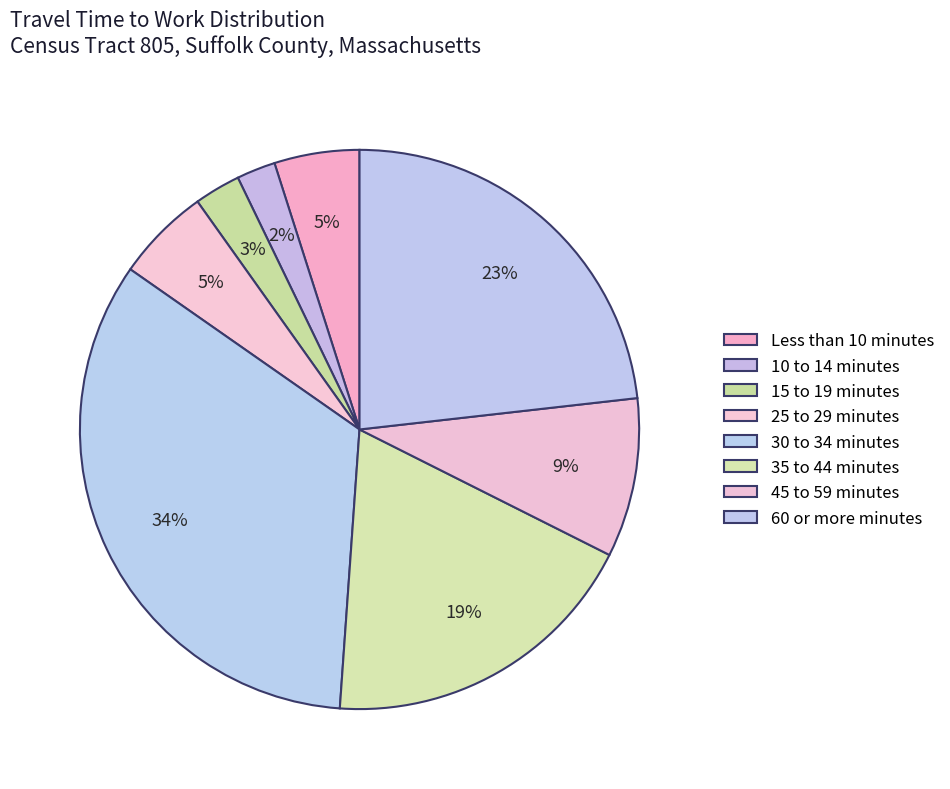

To the nearest percent, what portion does 45 to 59 minutes represent?

9%